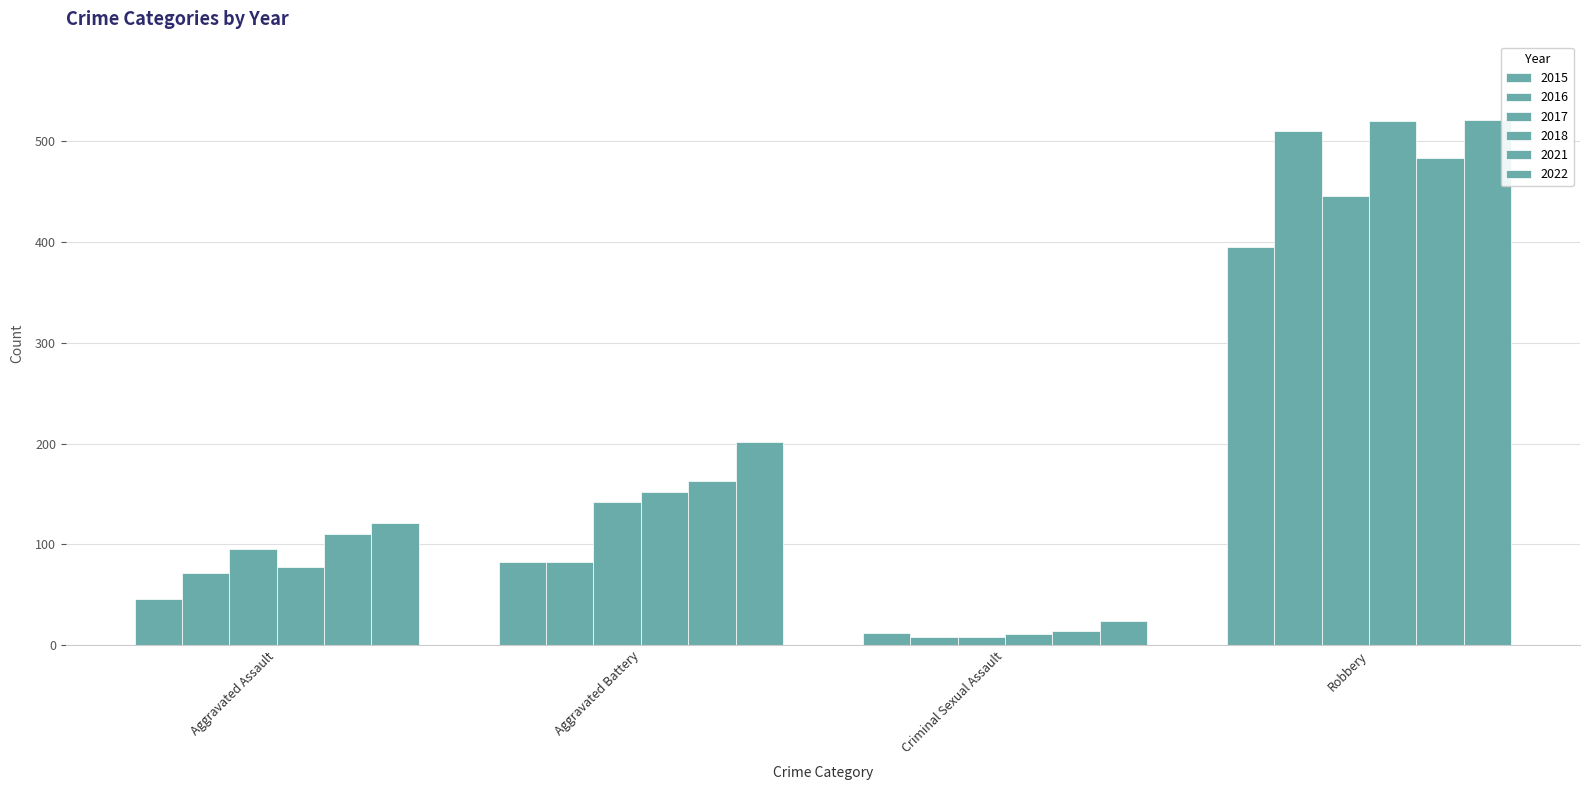

How many bars are there in total?

24